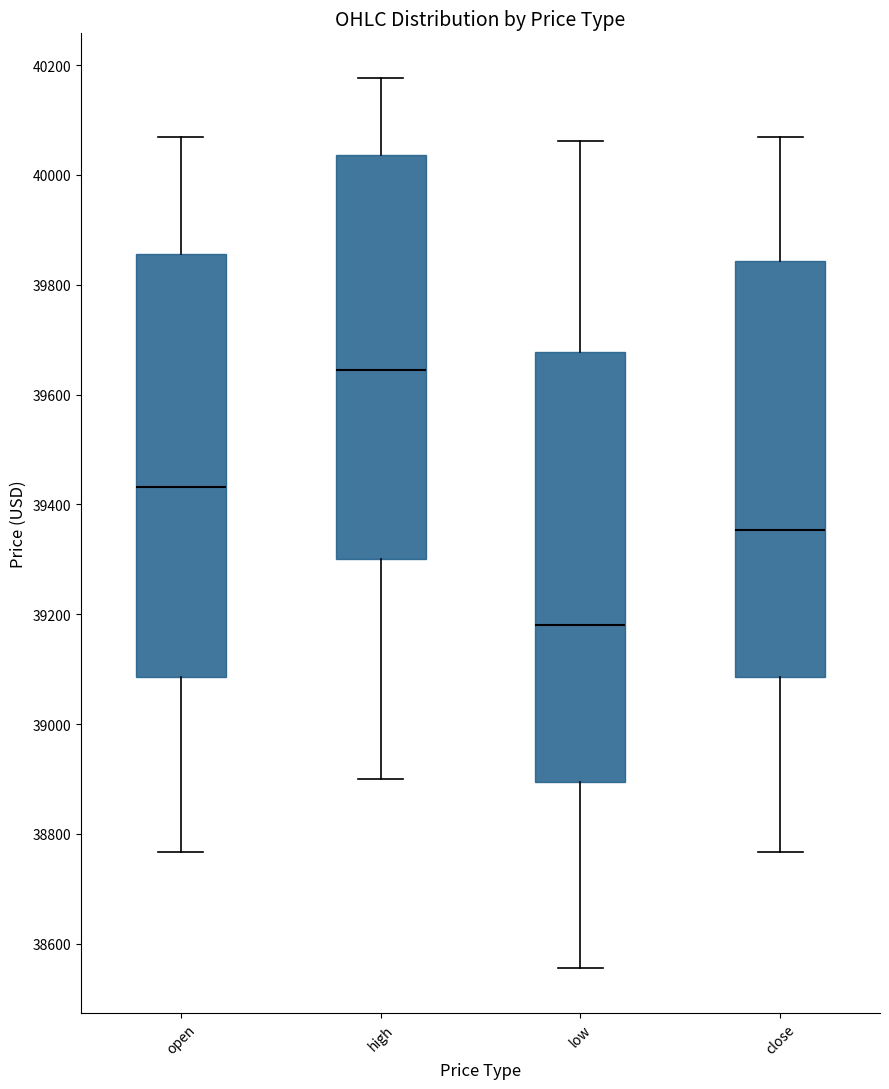

Reading left to right, transcribe this box plot: for each box, give where its median line is, the range the box spans, and where its two whiskers end, as read against the y-axis. The values are not printed on the chart, so give them approximately, as read against the axis.

open: median 39440, box 39080 to 39860, whiskers 38760 to 40060
high: median 39640, box 39300 to 40040, whiskers 38900 to 40180
low: median 39180, box 38900 to 39680, whiskers 38560 to 40060
close: median 39360, box 39080 to 39840, whiskers 38760 to 40060